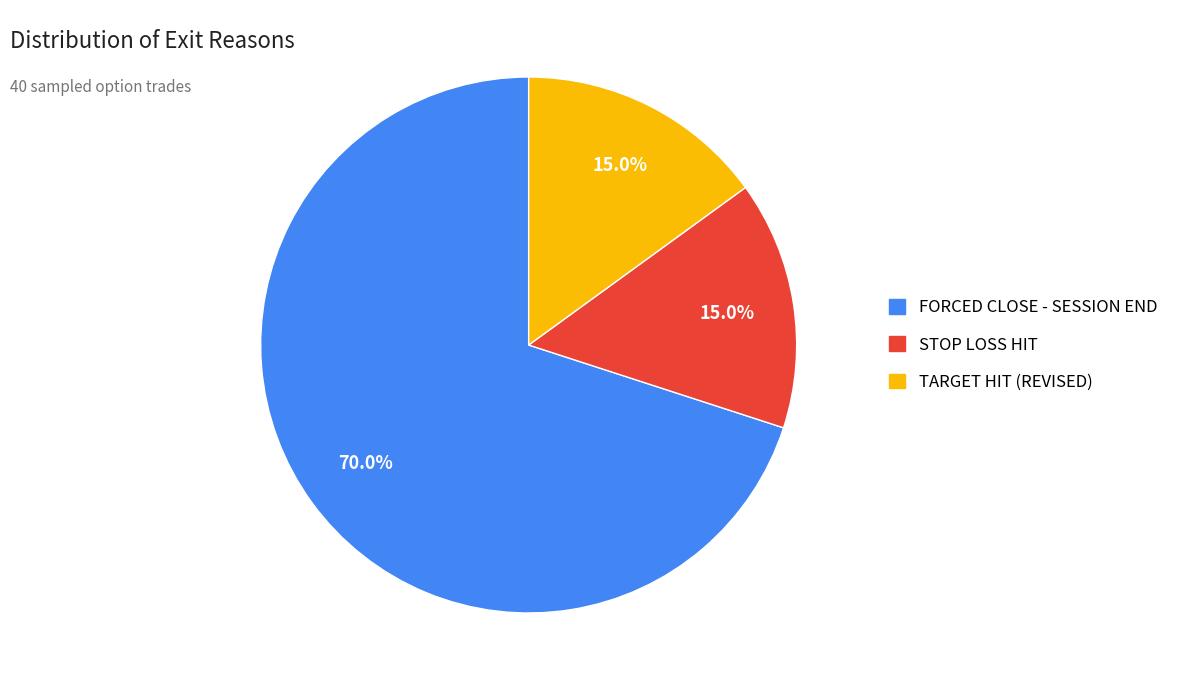

Does any single category account for the majority?

Yes